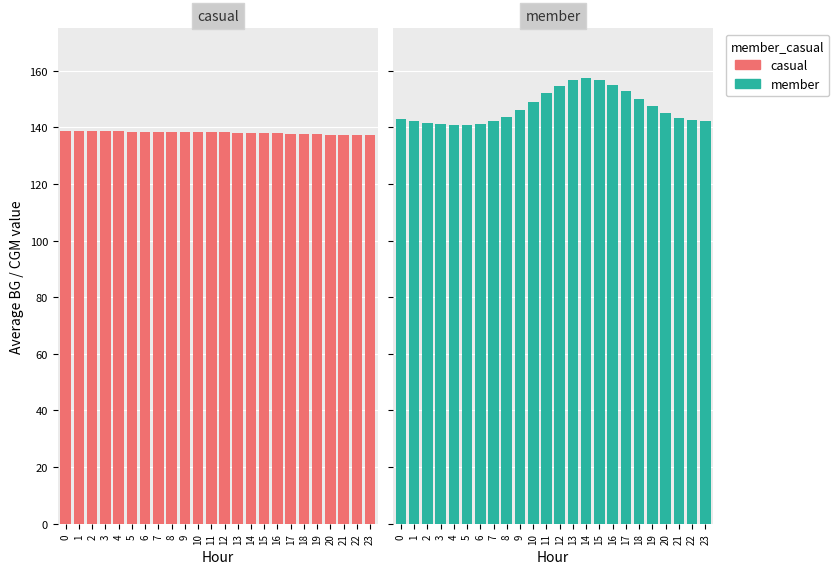

True or false: member has a value of 142.4 at 22.

True